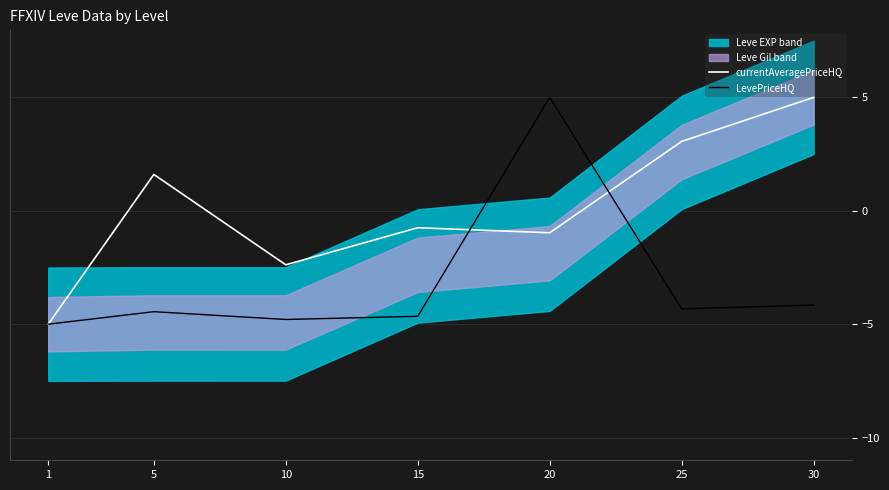

How many intersections are there between currentAveragePriceHQ and LevePriceHQ?

2